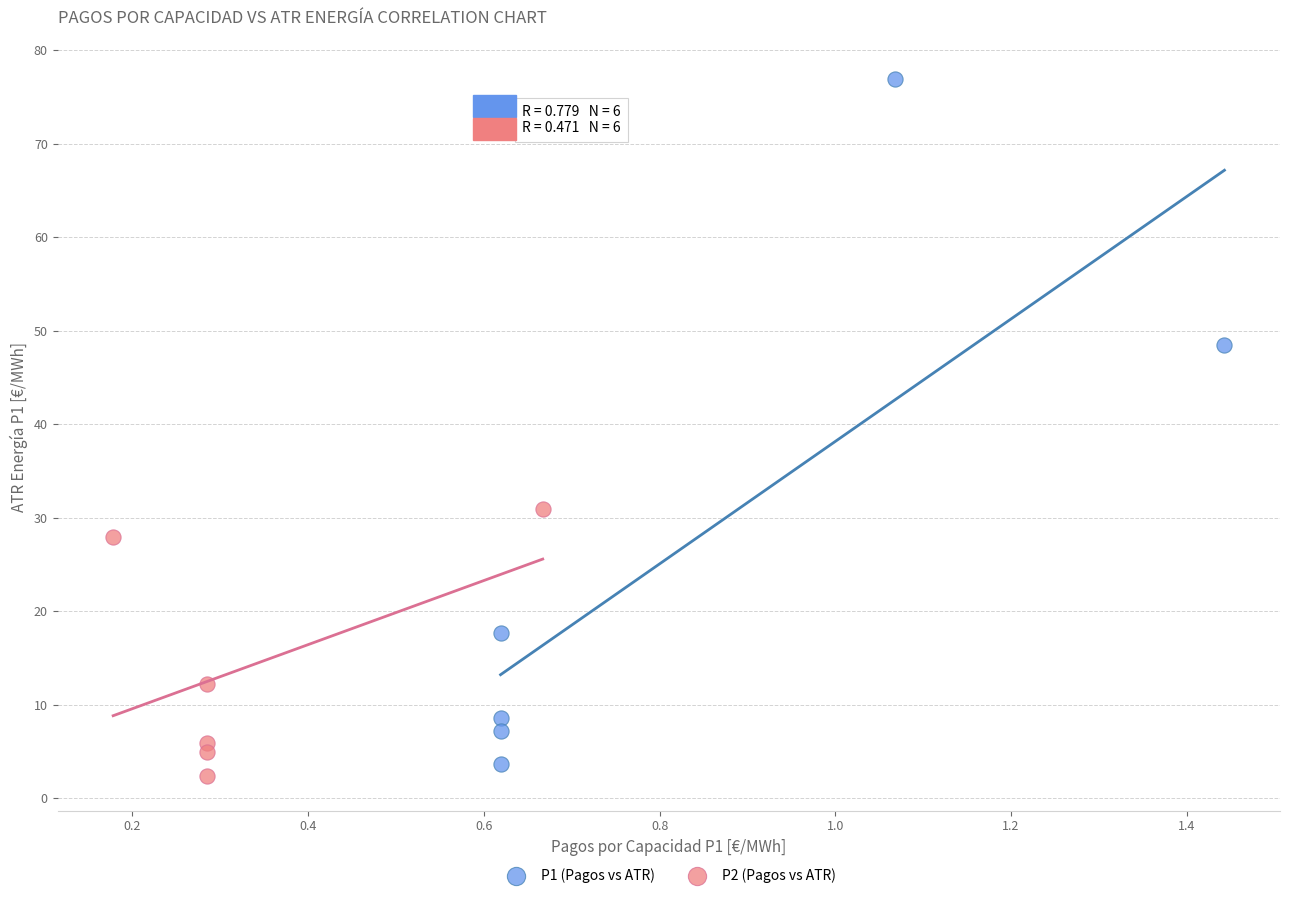

Which series has the widest spread of Y values?

P1 (Pagos vs ATR)